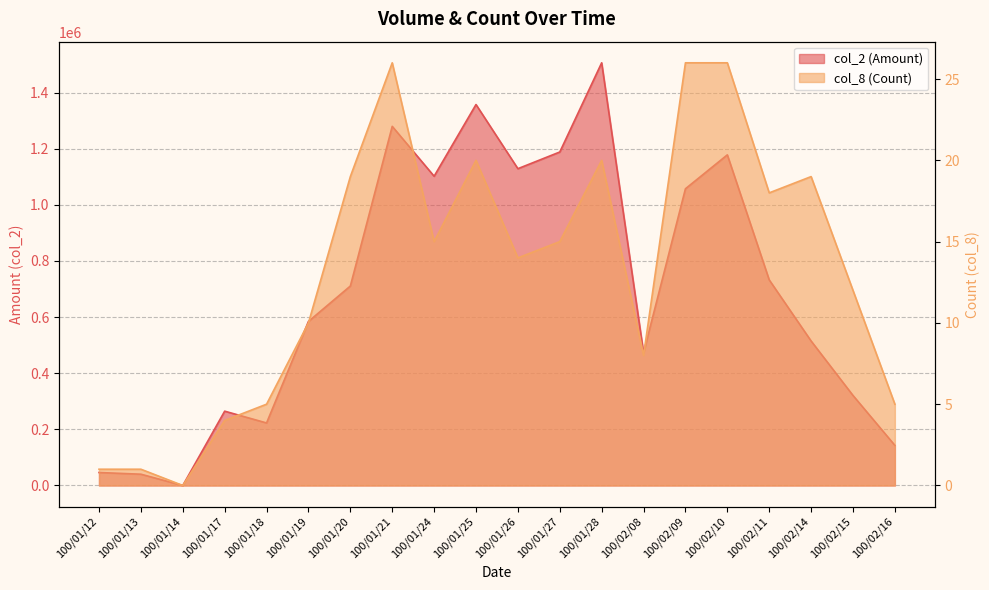

What is the value of the col_8 (Count) point at the 19th from the left?

12